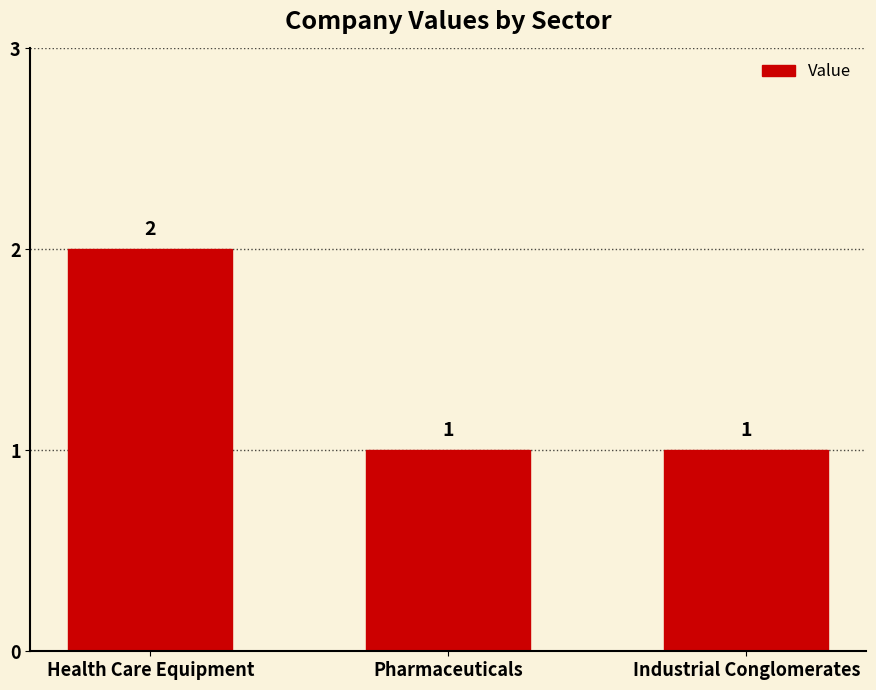

What is the label of the 3rd bar from the left?

Industrial Conglomerates